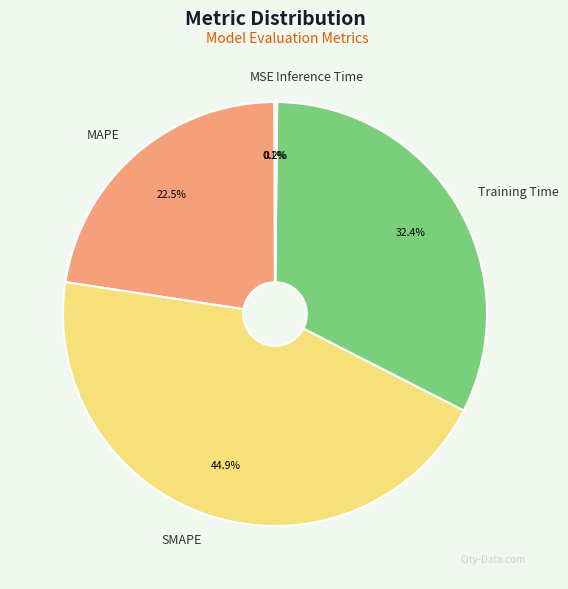

Which has a higher value, MAPE or SMAPE?

SMAPE